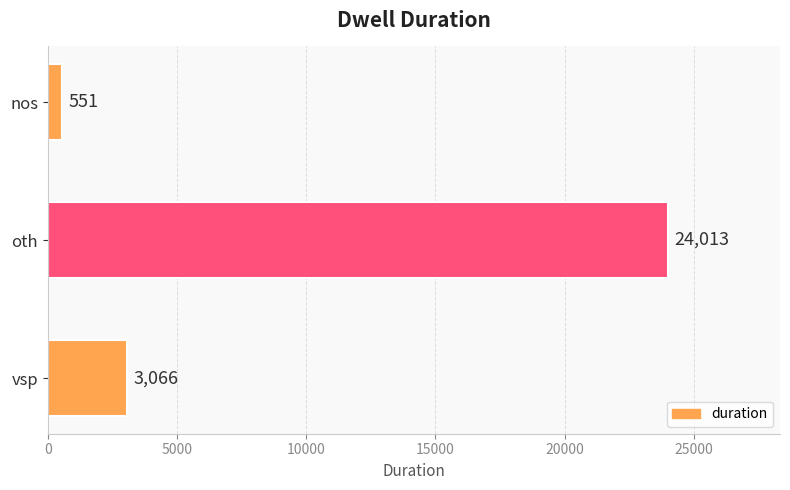

Where is the data nearest to the value 12282?

vsp